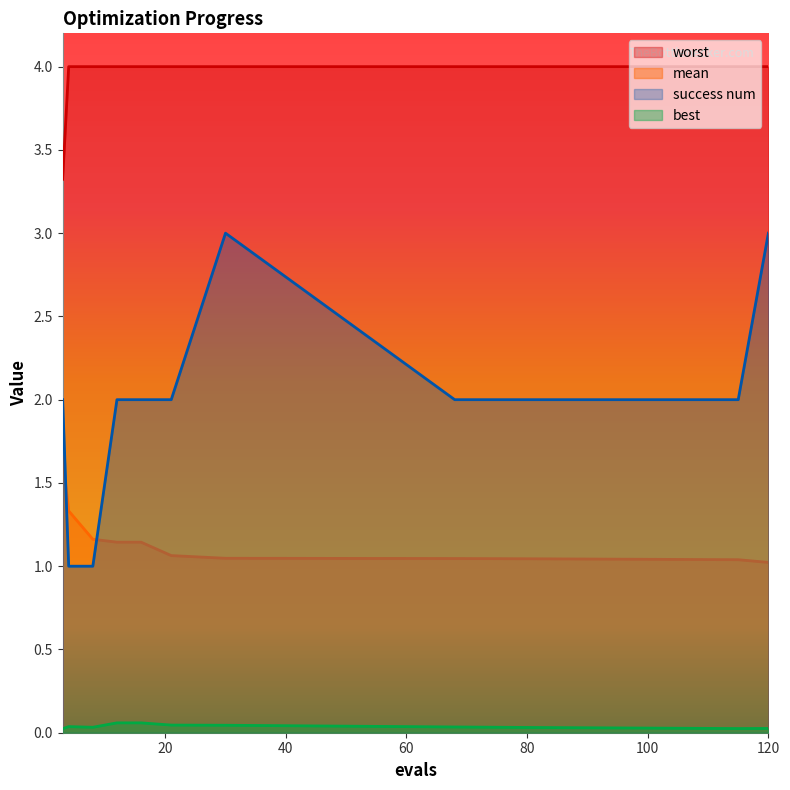

What is the average value of the success num series?

2.0